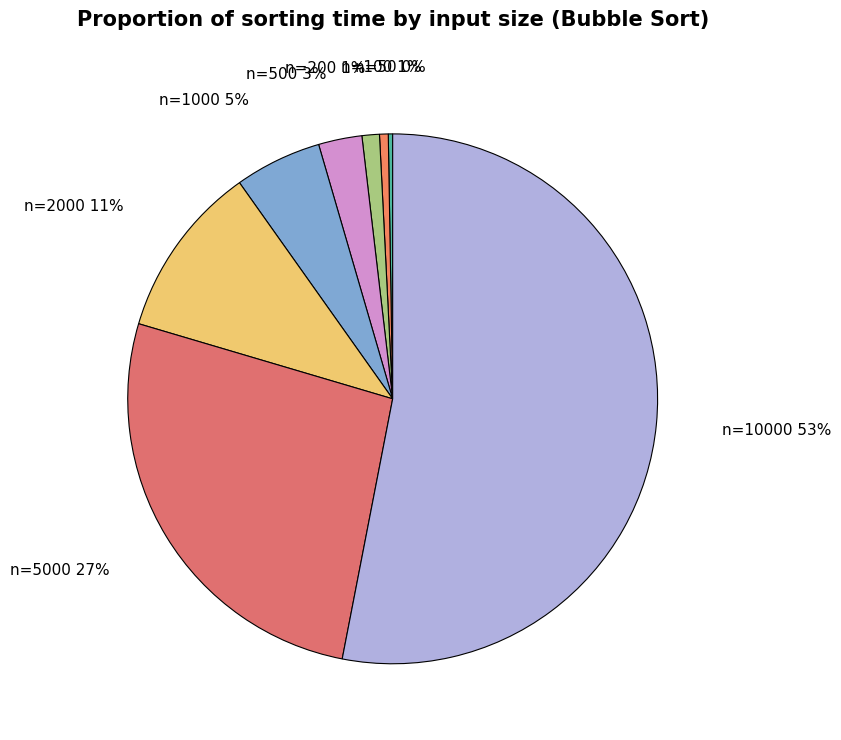

Combined, do n=200 and n=100 account for over 50%?

No